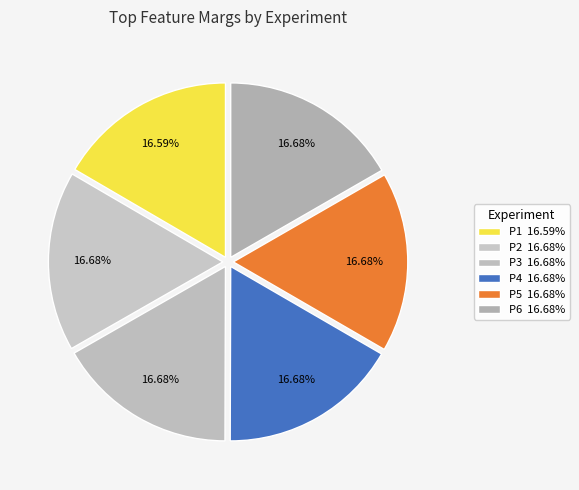

Is it true that P4 is 3% of the pie?

False